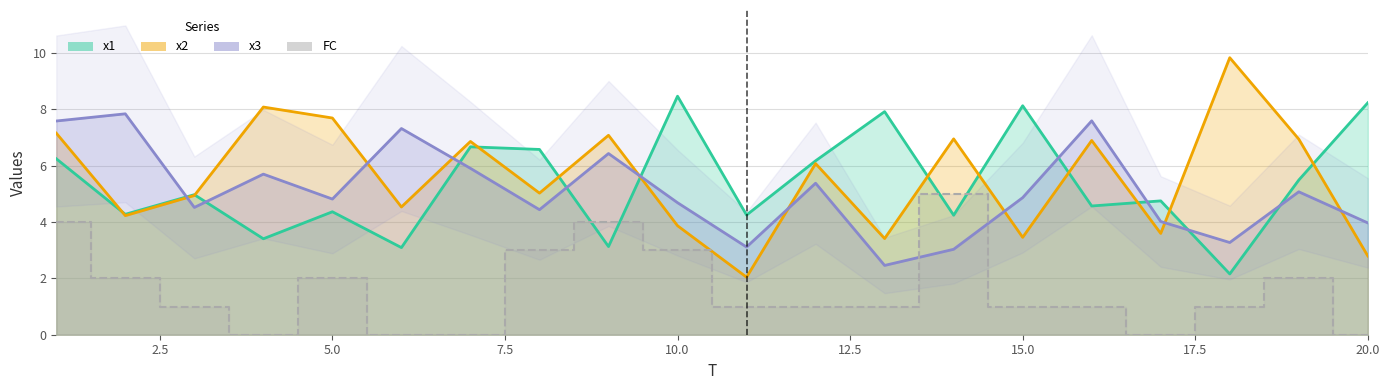

How many data points does each series have?

20